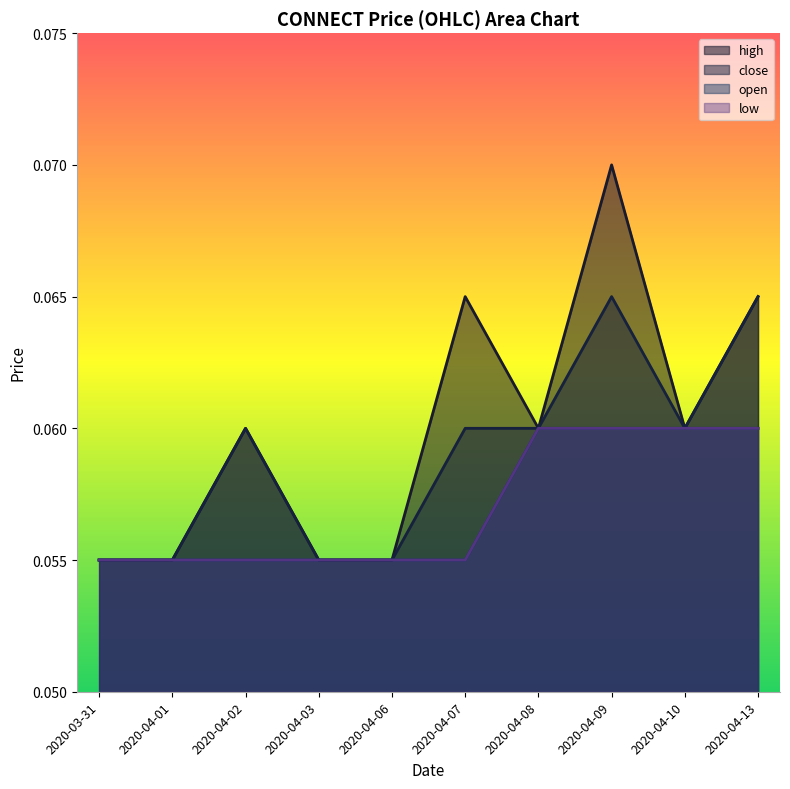

What is the total value across all series at 2020-04-06?

0.2